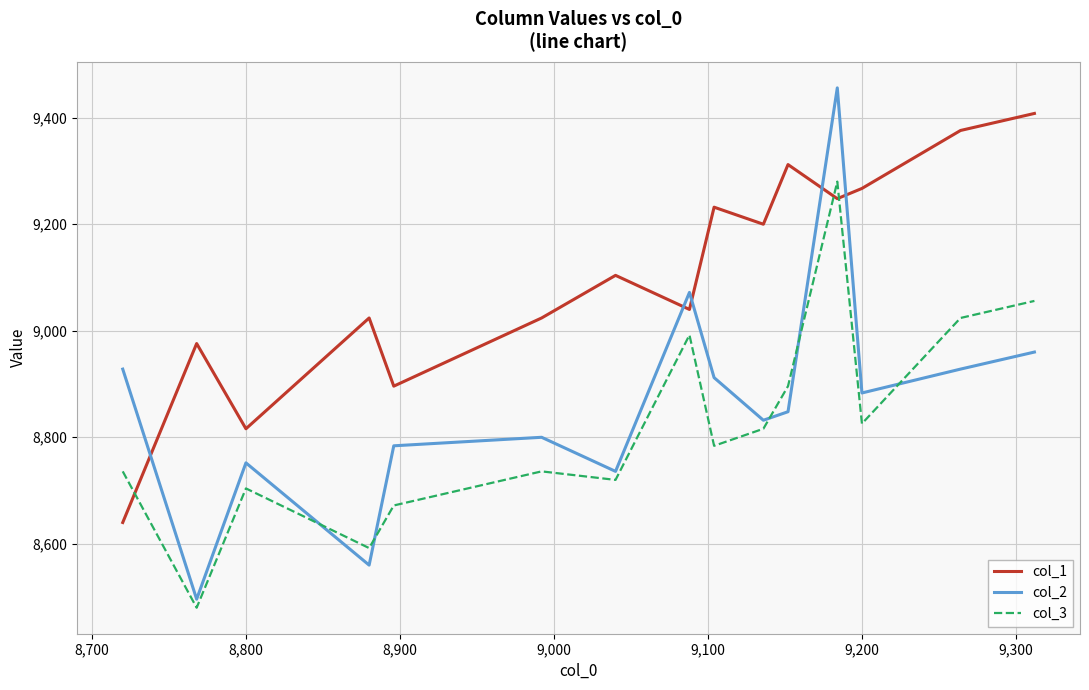

Which series has the largest range (max minus min)?

col_2